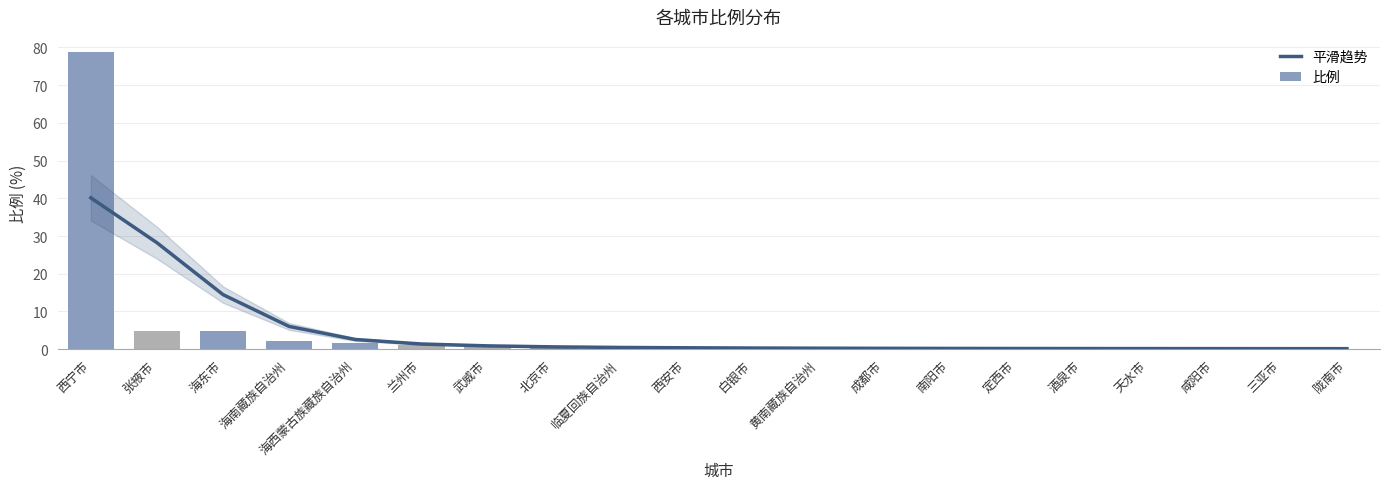

At 南阳市, list the series in order from largest to smallest.

平滑趋势, 比例